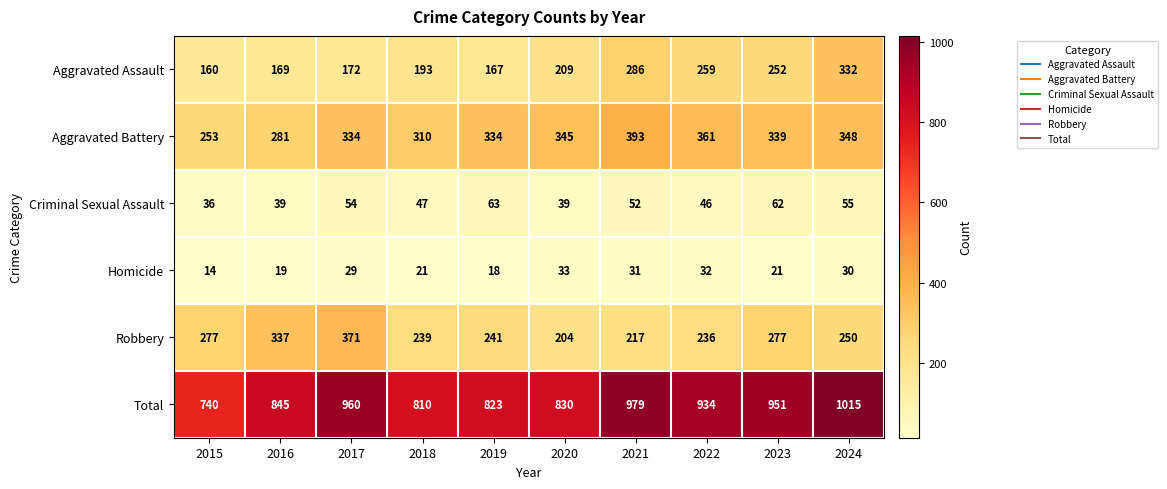

Count the number of categories in the chart.

10